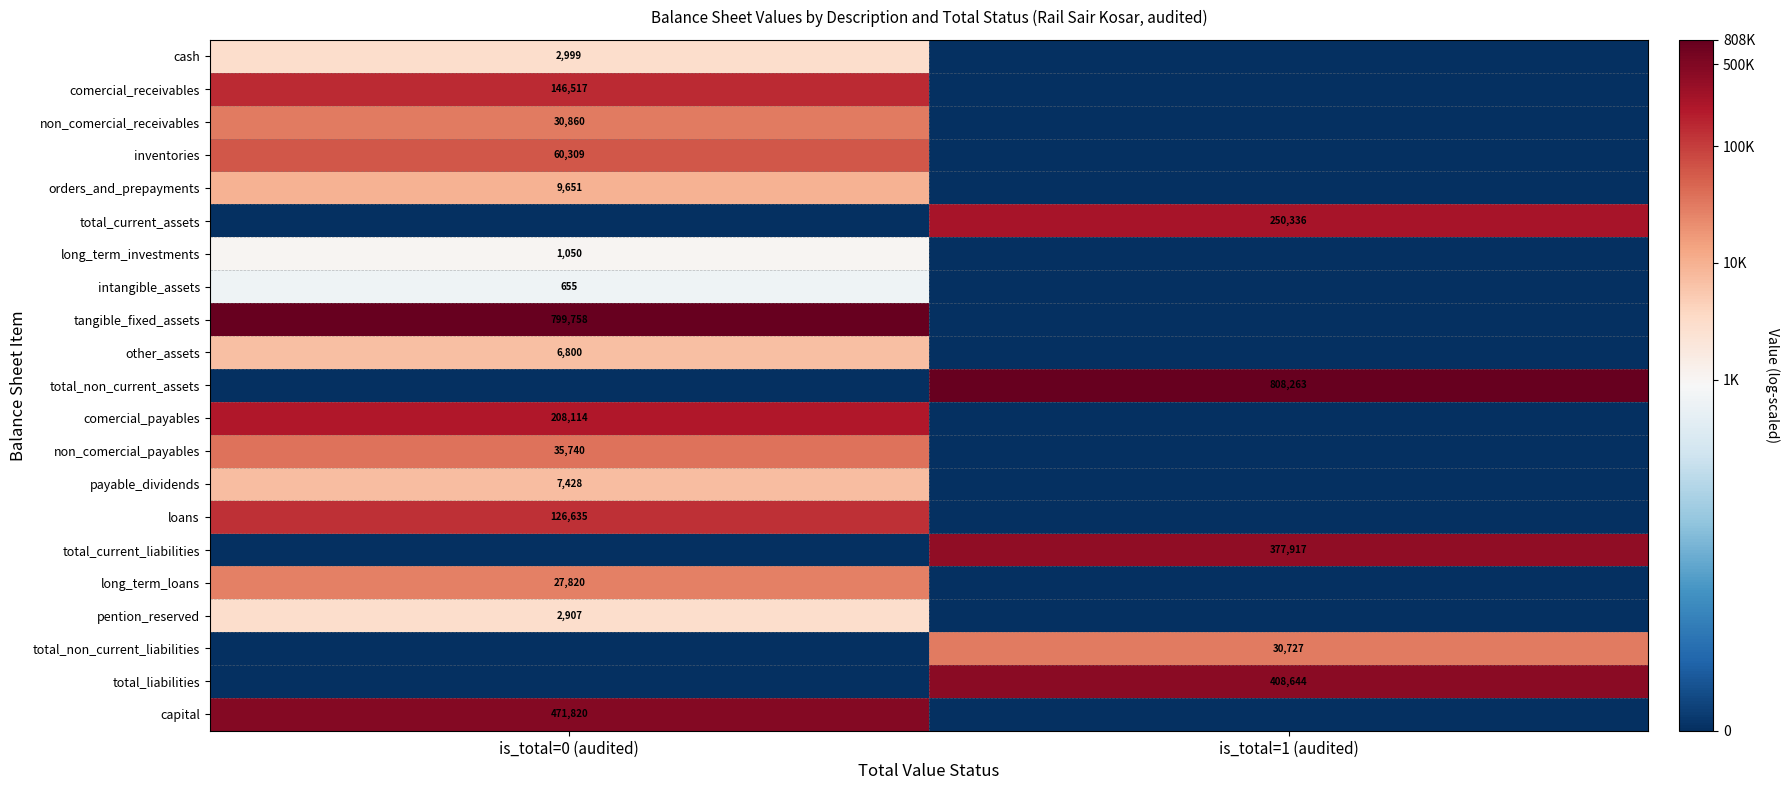

True or false: inventories has a value of 60309 at is_total=0 (audited).

True